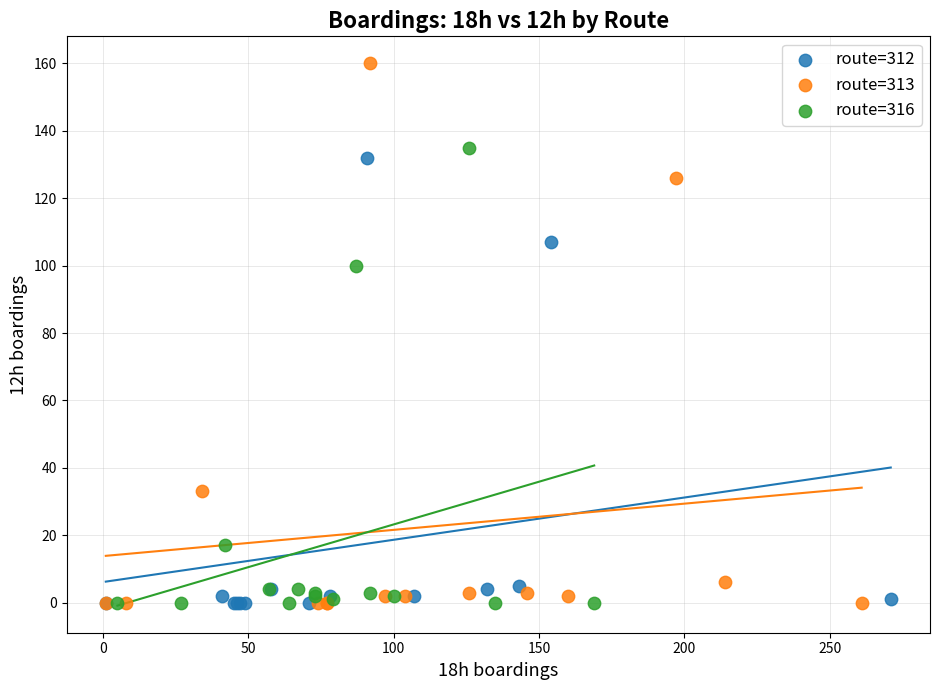

Which series has the largest Y range (max minus min)?

route=313